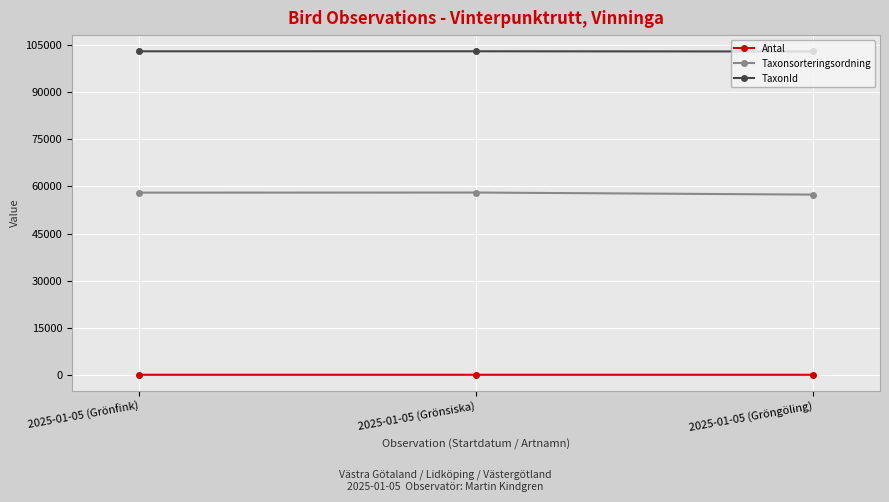

What is the smallest value displayed?

1